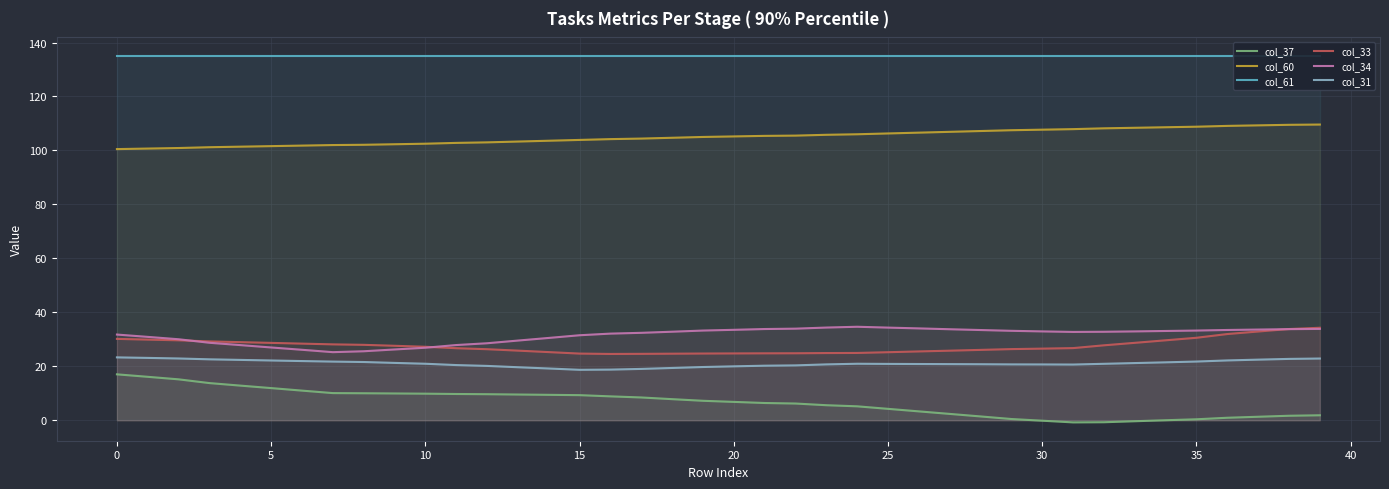

True or false: col_34 and col_31 cross at least once.

False